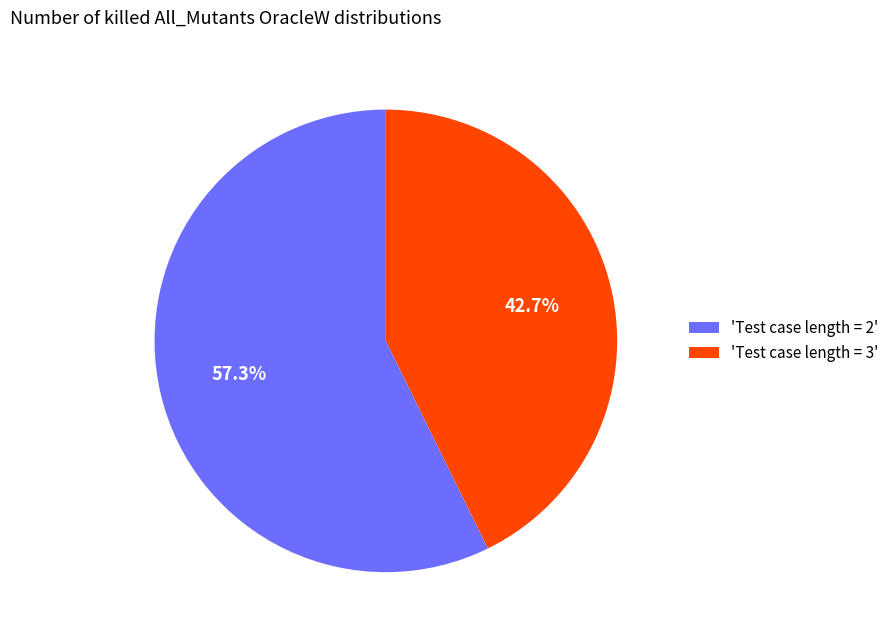

What is the largest slice in the pie chart?

'Test case length = 2'